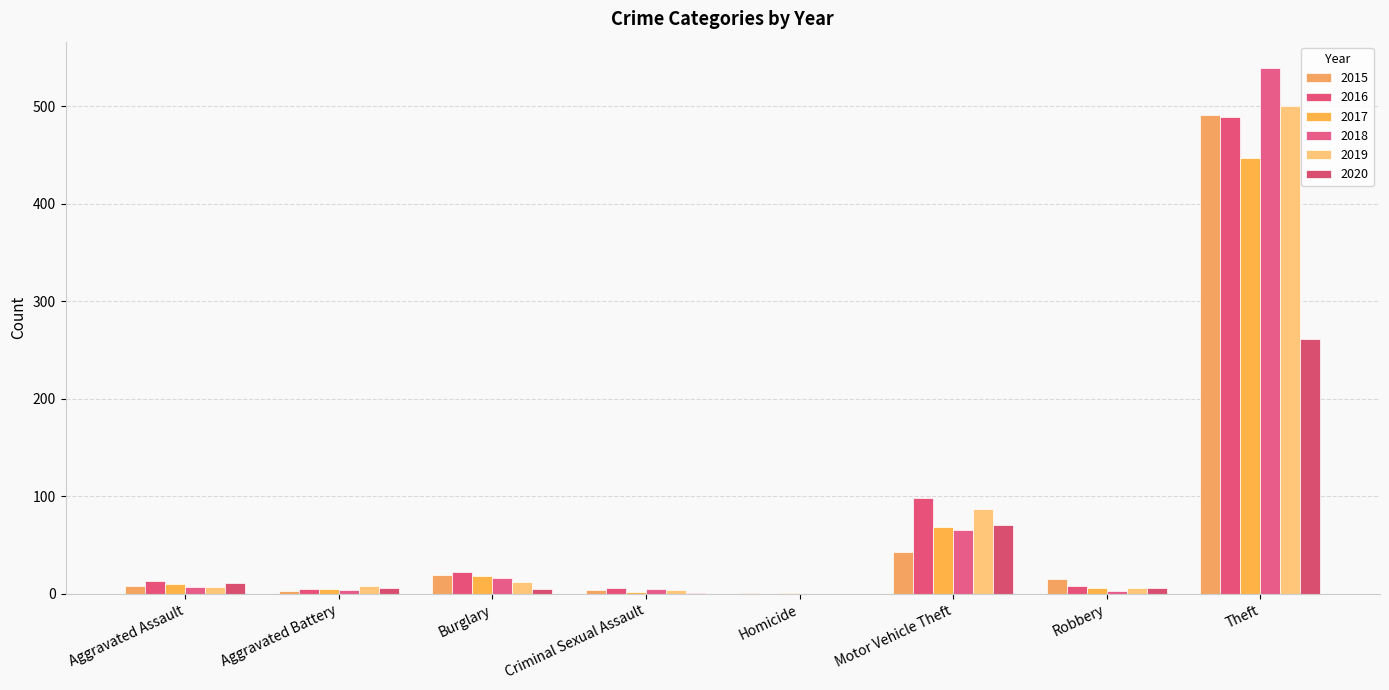

How many distinct data groups are displayed?

6